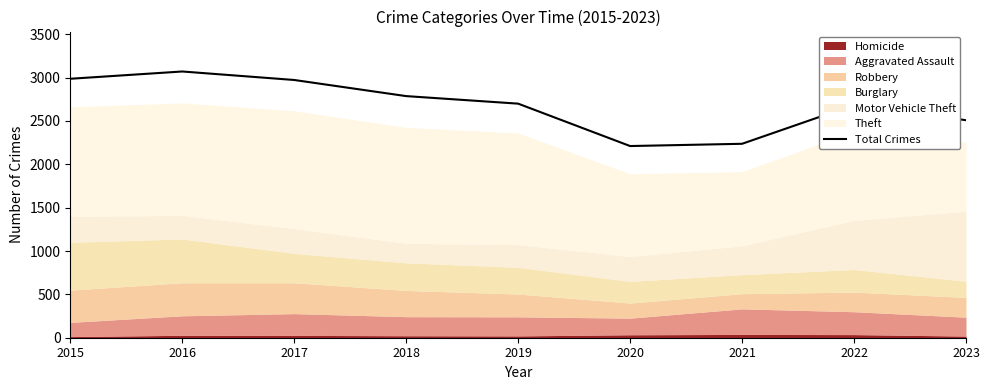

The value at 2017 is 2973. True or false?

True